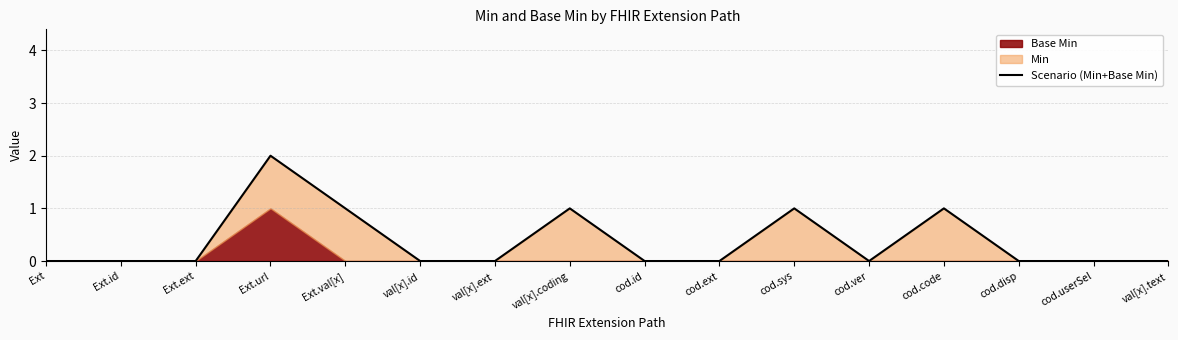

List the labels in order of value, largest first.

Ext.url, Ext.val[x], val[x].coding, cod.sys, cod.code, Ext, Ext.id, Ext.ext, val[x].id, val[x].ext, cod.id, cod.ext, cod.ver, cod.disp, cod.userSel, val[x].text